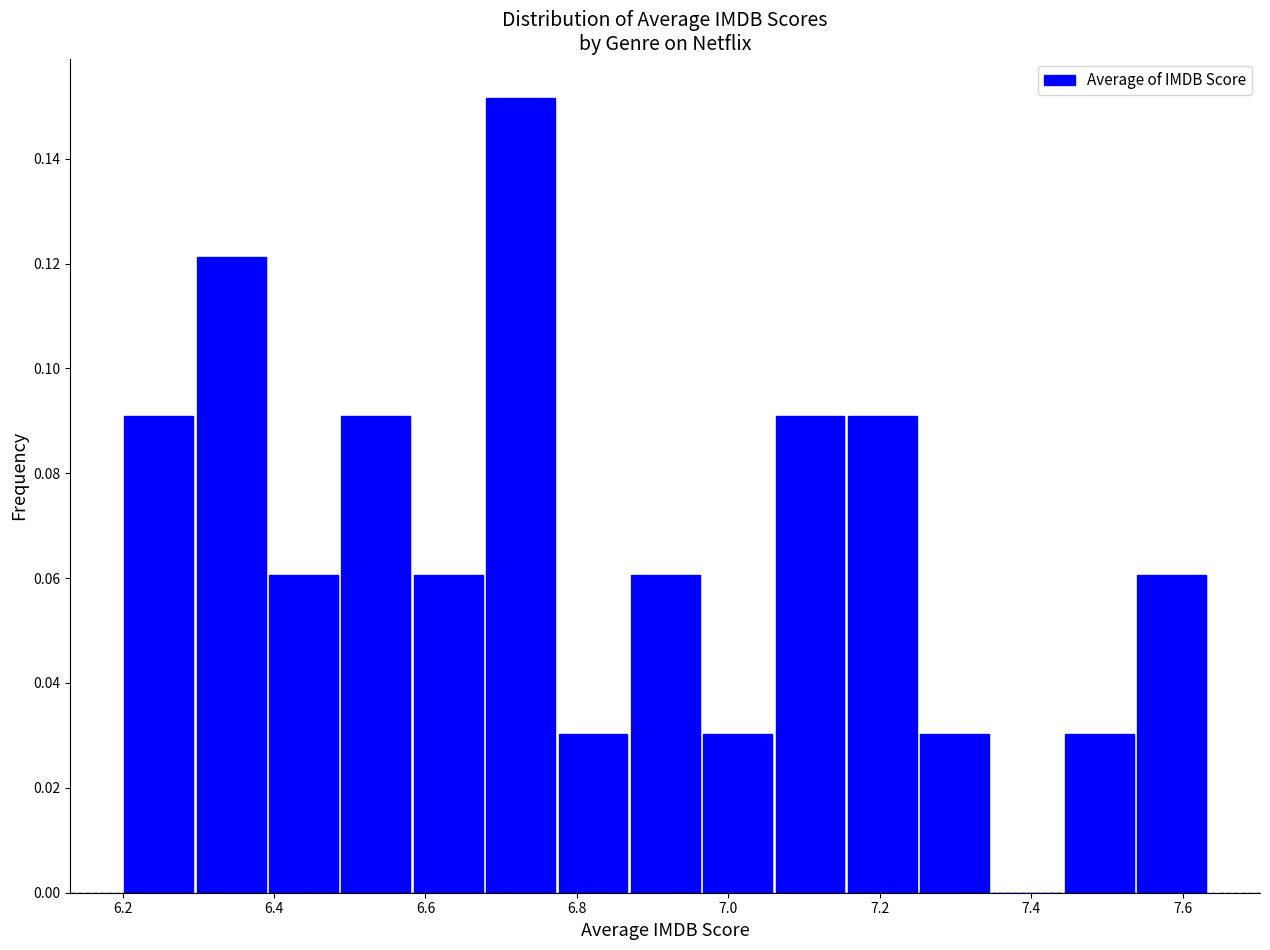

Reading left to right, transcribe this chart: for each bar, give the range it covers on the x-axis and its height. Neither the bar edges nor the heights are printed on the chart, so give them approximately, as read against the axes.

6.20 to 6.30: 0.090
6.30 to 6.40: 0.122
6.40 to 6.48: 0.060
6.48 to 6.58: 0.090
6.58 to 6.68: 0.060
6.68 to 6.78: 0.152
6.78 to 6.86: 0.030
6.86 to 6.96: 0.060
6.96 to 7.06: 0.030
7.06 to 7.16: 0.090
7.16 to 7.26: 0.090
7.26 to 7.34: 0.030
7.34 to 7.44: 0
7.44 to 7.54: 0.030
7.54 to 7.64: 0.060